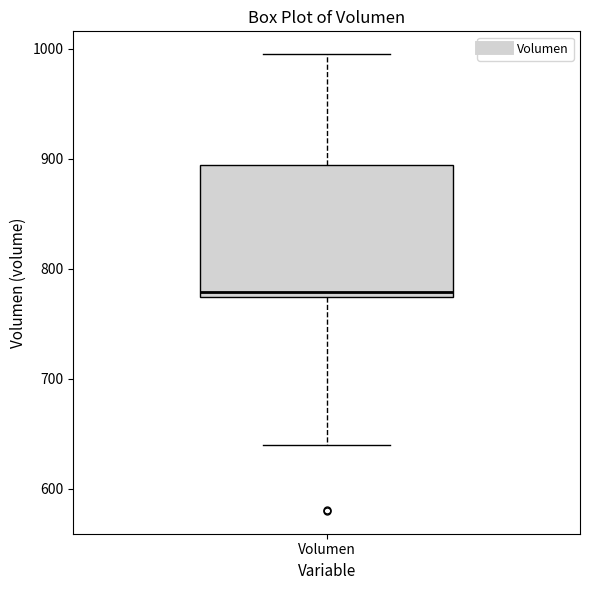

Read this box plot against the y-axis: the position of the median line, the range covered by the box, and the ends of both whiskers. The values are not printed on the chart, so give them approximately, as read against the axis.

median 780, box 770 to 890, whiskers 640 to 1000